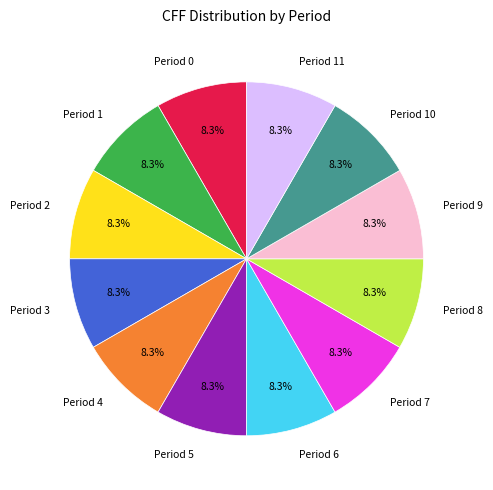

To the nearest percent, what percentage of the pie is Period 2?

8%